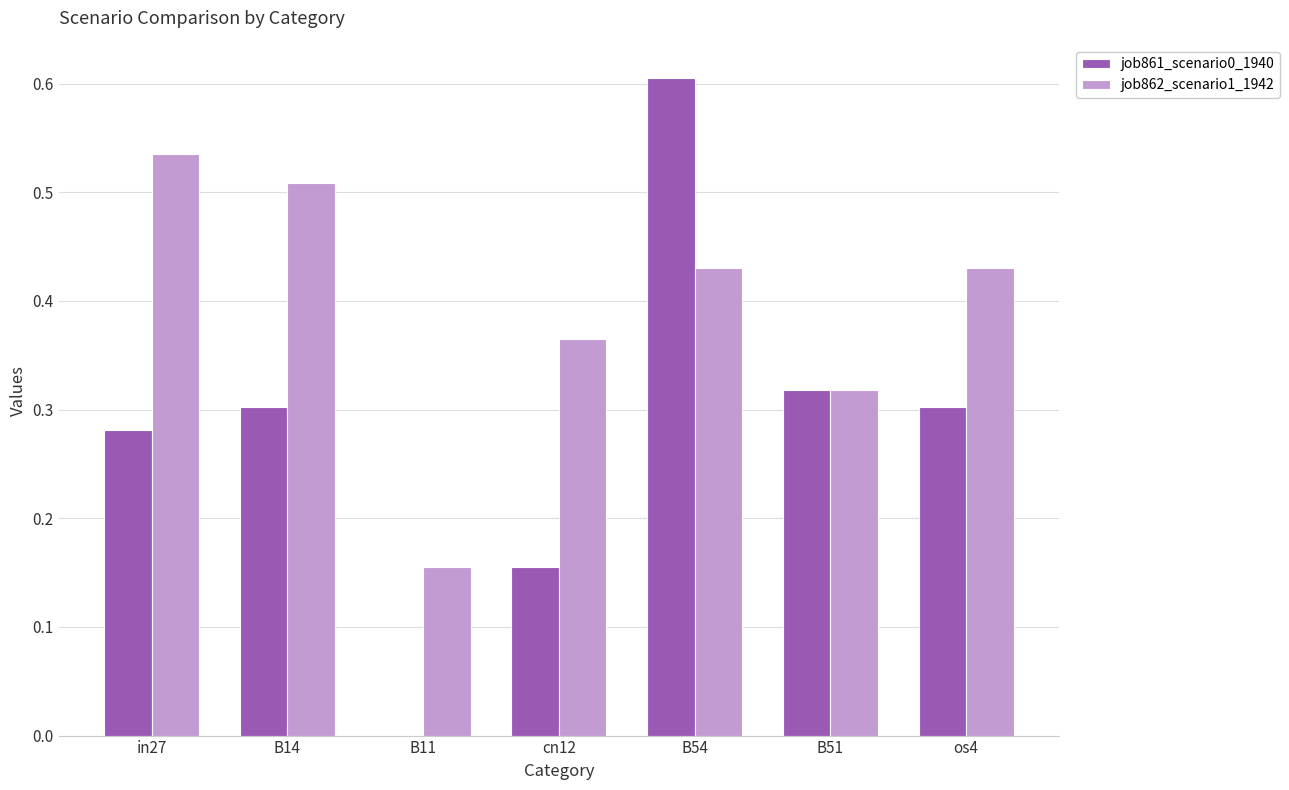

Which series changed the most between in27 and cn12?

job862_scenario1_1942